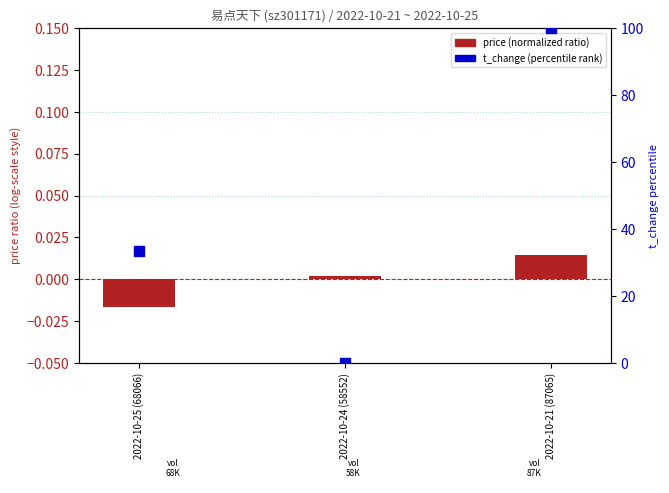

Which series has the largest Y range (max minus min)?

t_change (percentile rank)